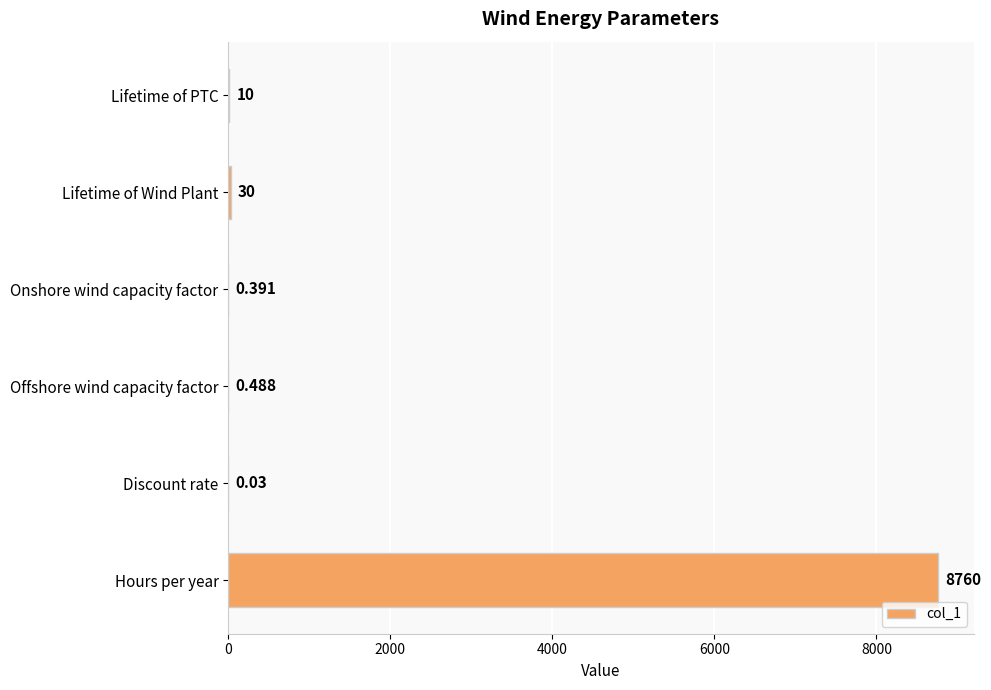

Where is the data nearest to the value 4380?

Lifetime of Wind Plant